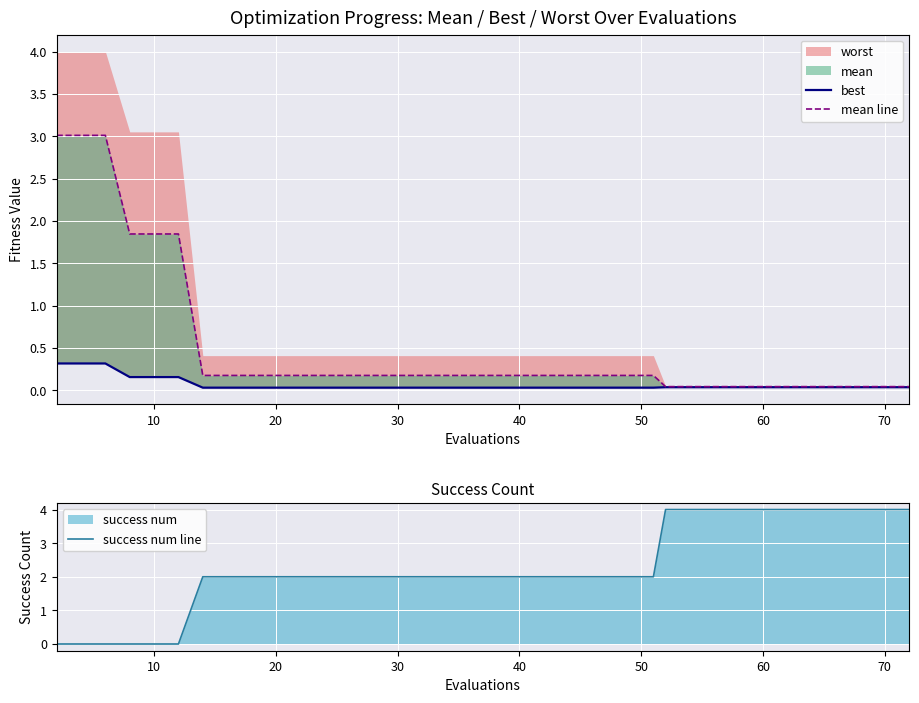

The success num line series shows 2 at 20. True or false?

True